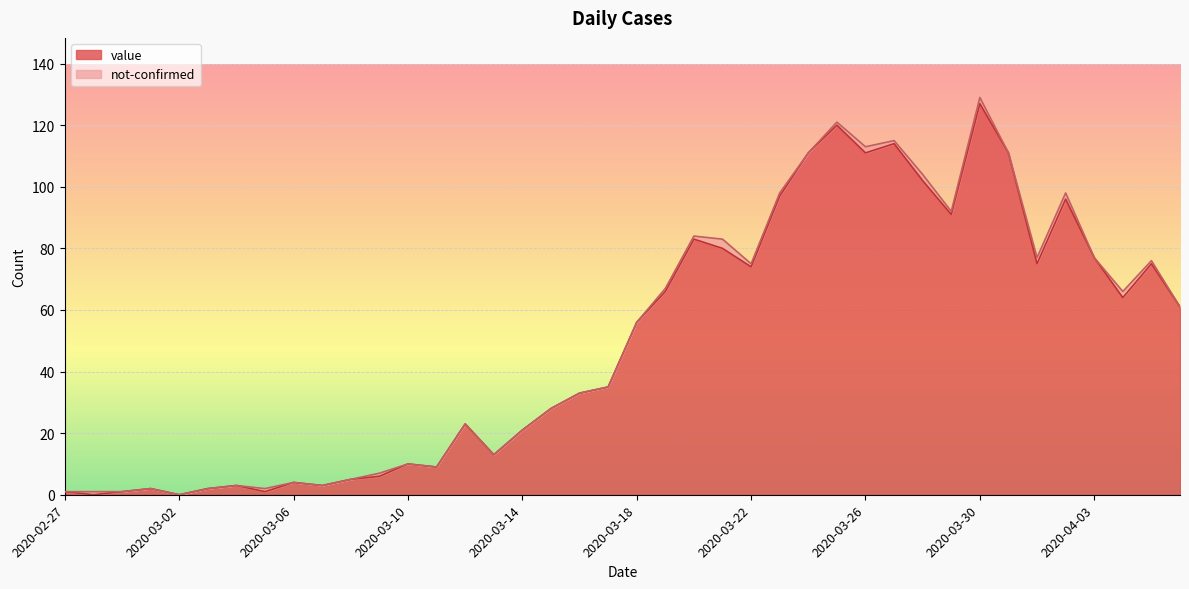

The chart shows a value of 165 at 2020-03-24. True or false?

False